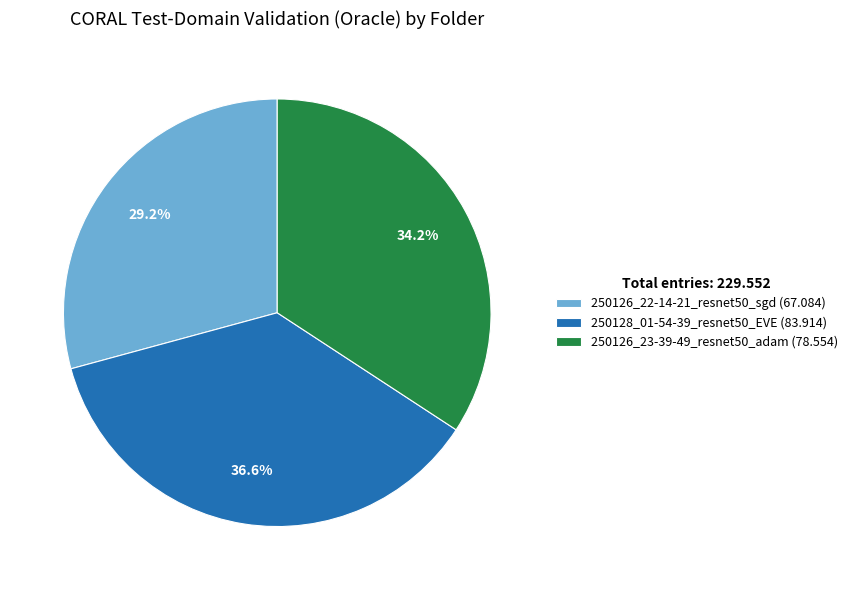

To the nearest percent, what portion does 250126_23-39-49_resnet50_adam represent?

34%